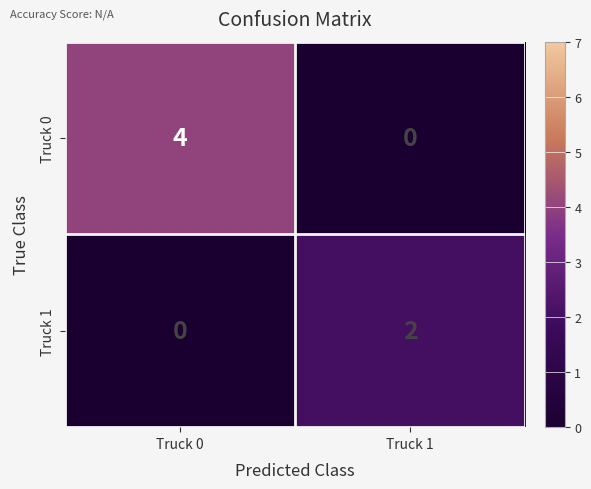

Reading left to right, transcribe all the data shown in this chart.

Truck 0: Truck 0=4	Truck 1=0
Truck 1: Truck 0=0	Truck 1=2